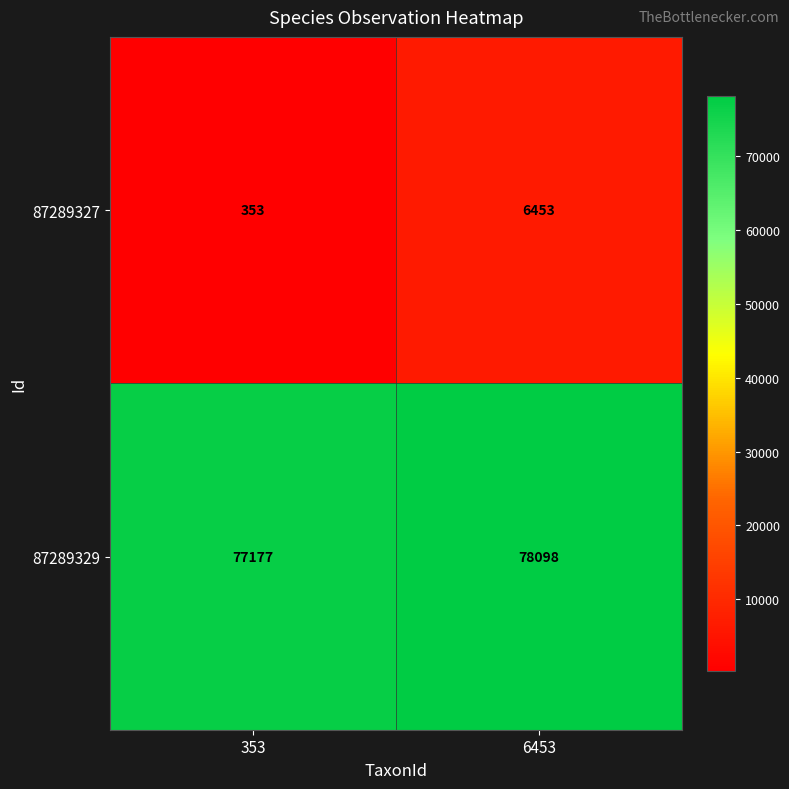

List the series in order of their peak value, highest first.

87289329, 87289327